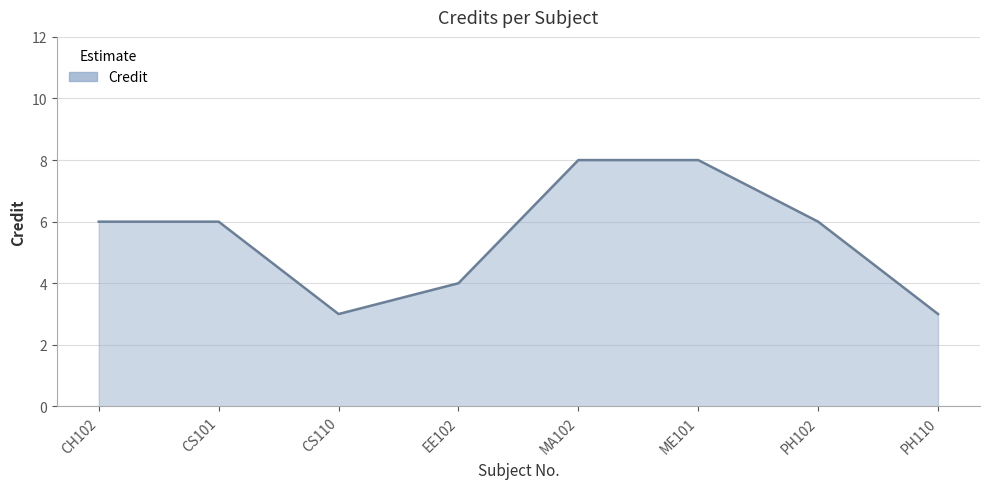

What is the ratio of the value at CH102 to the value at CS101?

1.0